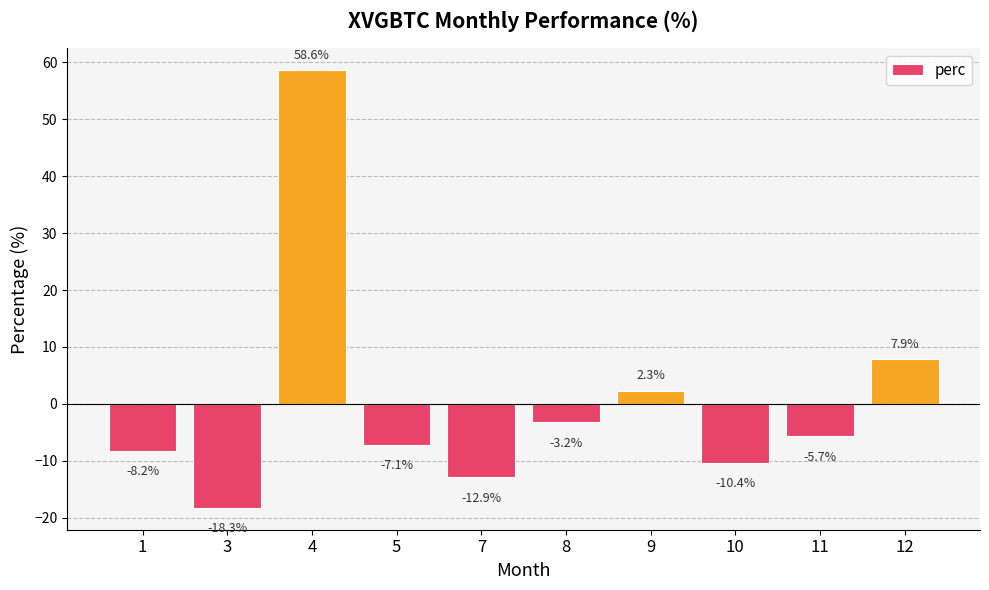

Count the number of values greater than -5.

4